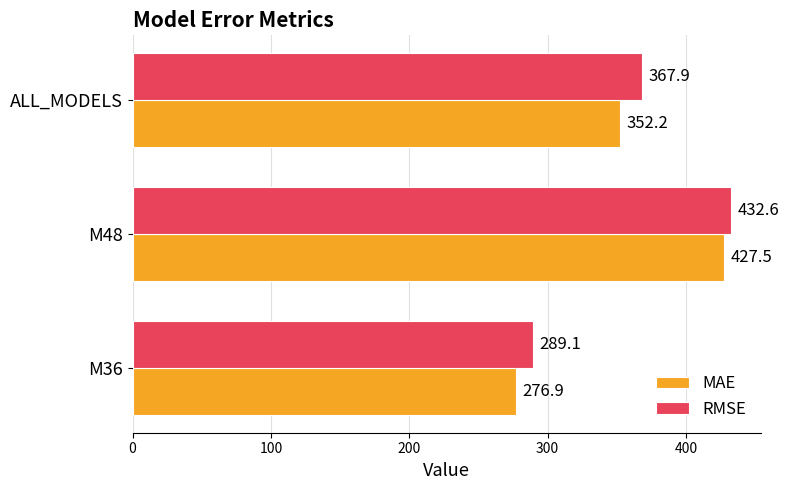

Which series has the widest spread of values?

MAE